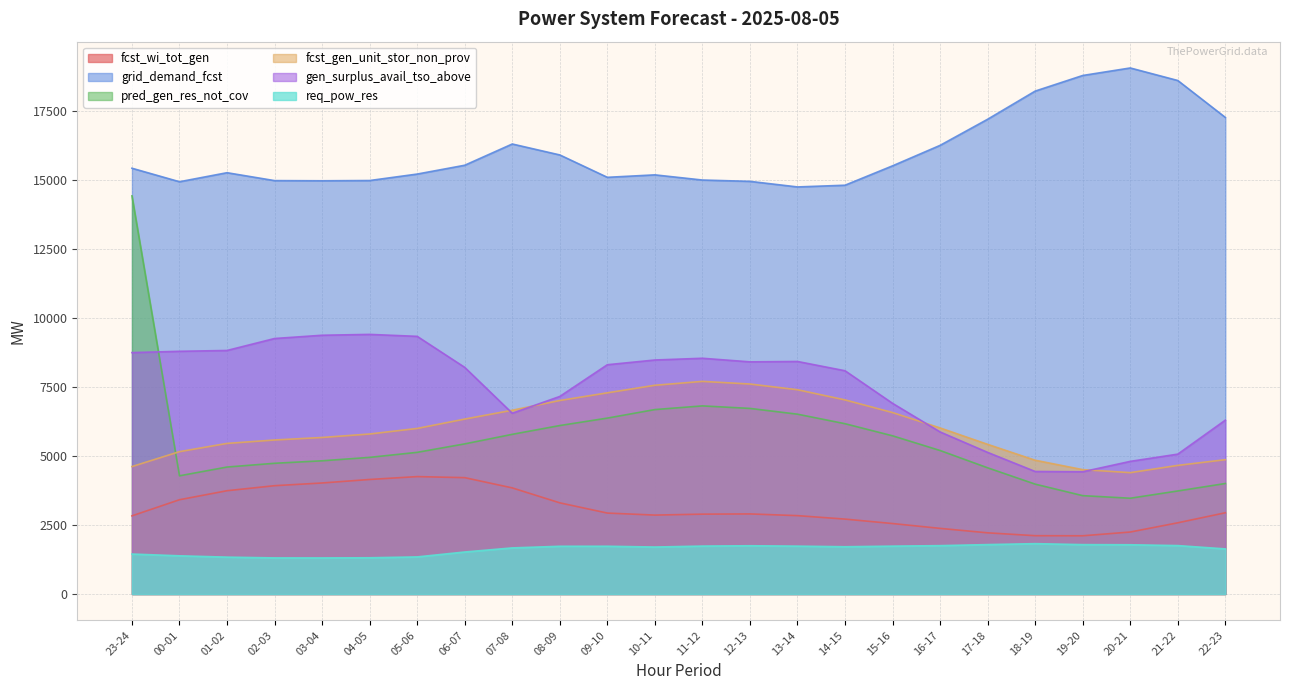

What is the sum of the fcst_gen_unit_stor_non_prov values at 09-10 and 22-23?

12144